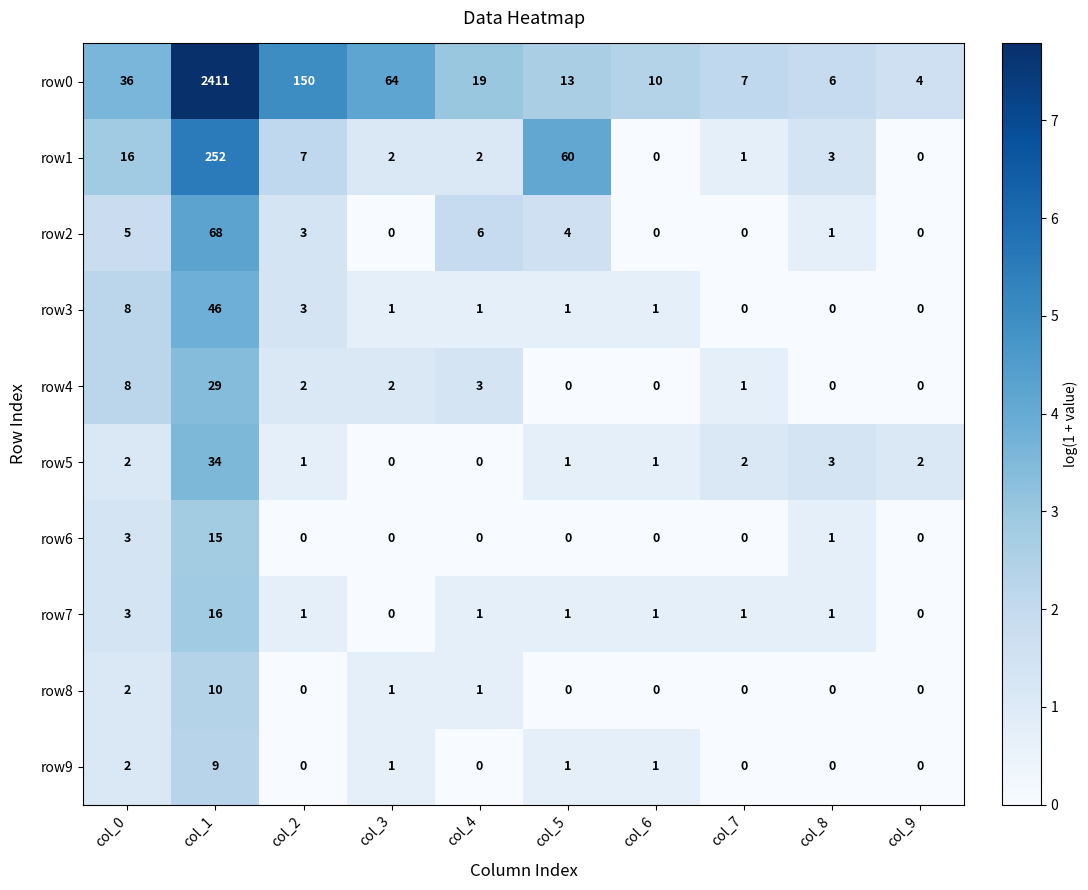

Which series has the widest spread of values?

row0